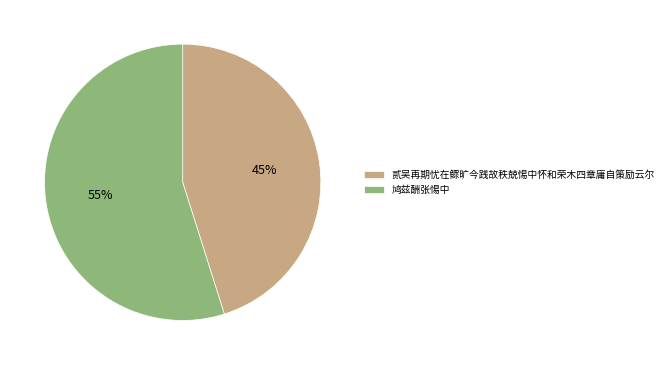

To the nearest percent, what is the average slice percentage?

50%